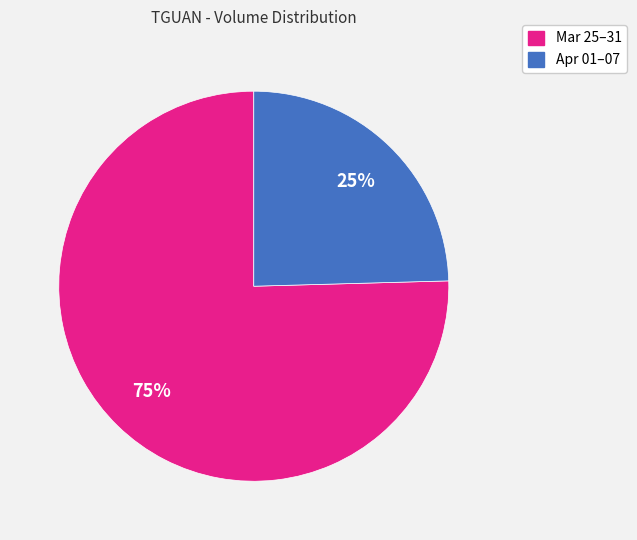

Rank the categories by value from lowest to highest.

Apr 01–07, Mar 25–31